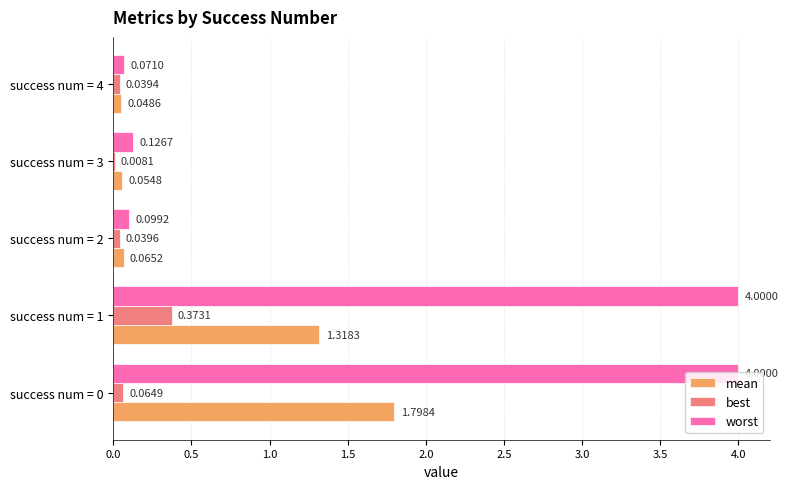

Between success num = 1 and success num = 4, which series saw the biggest shift?

worst